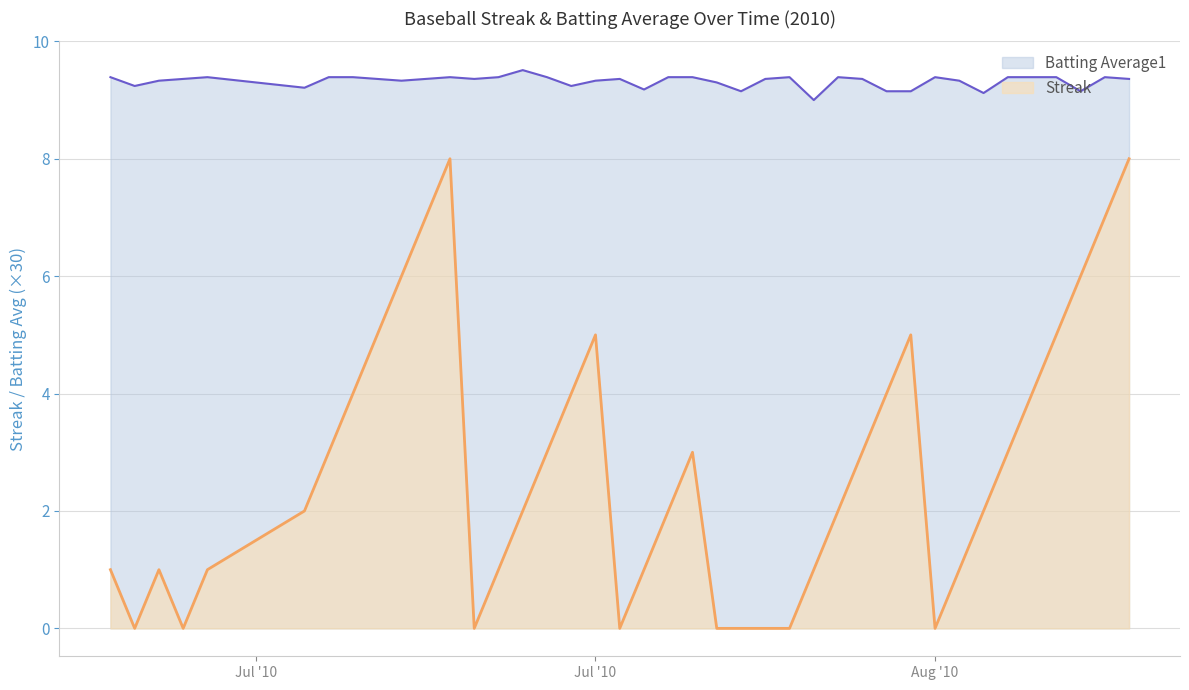

What is the sum of the Batting Average1 values at 2010-07-25 and 2010-07-15?

18.6